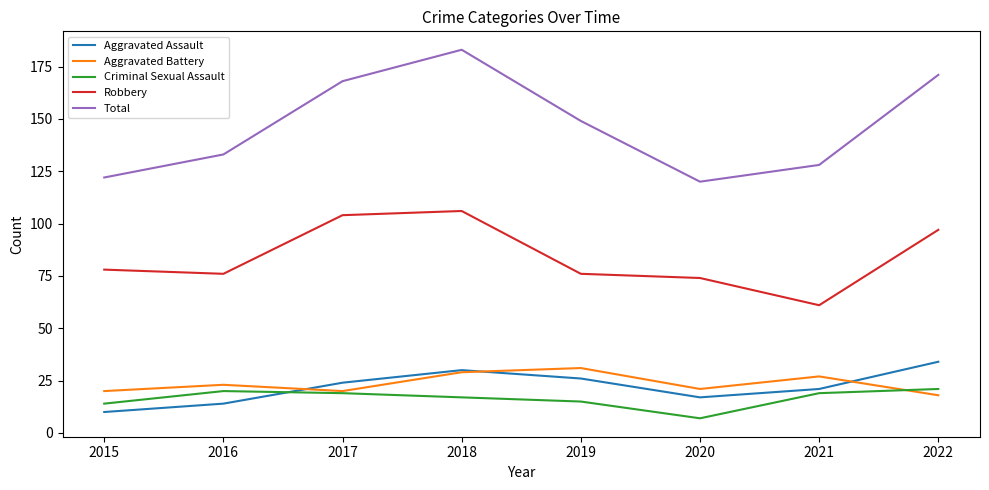

The Criminal Sexual Assault series shows 12 at 2021. True or false?

False